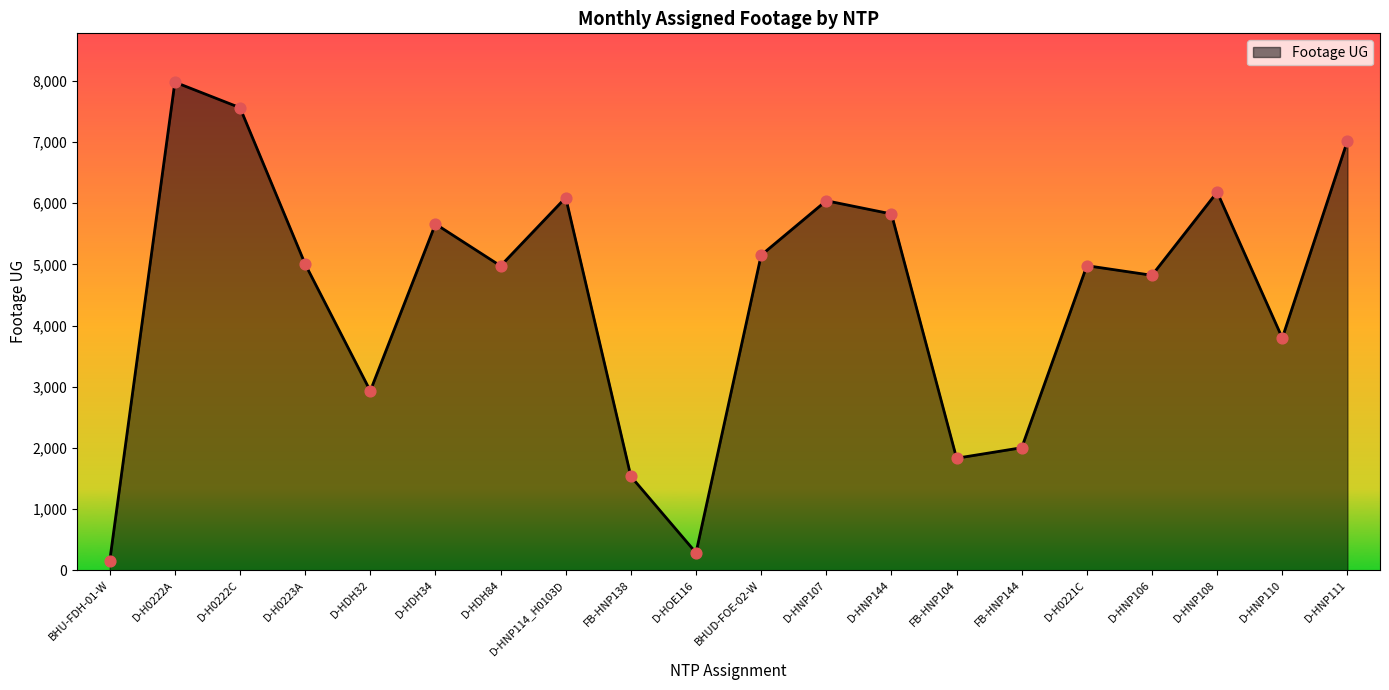

Which has a higher value, FB-HNP104 or D-H0222A?

D-H0222A